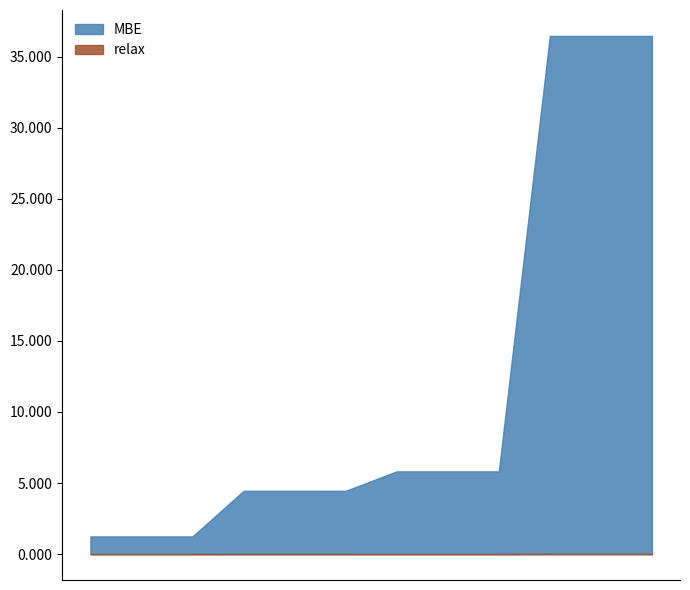

True or false: MBE and relax cross at least once.

False